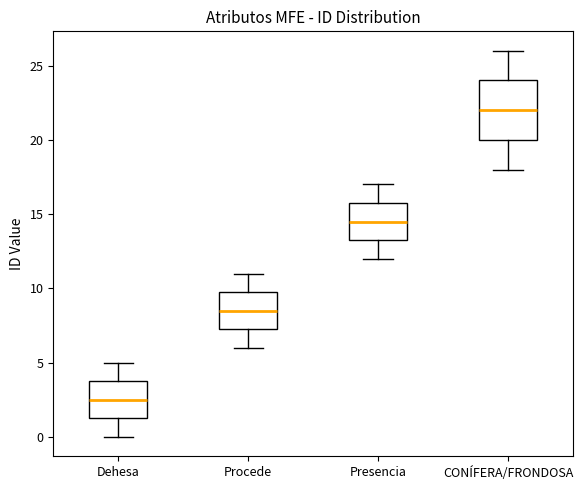

Which box is the tallest, from its lower edge to its upper edge?

CONÍFERA/FRONDOSA